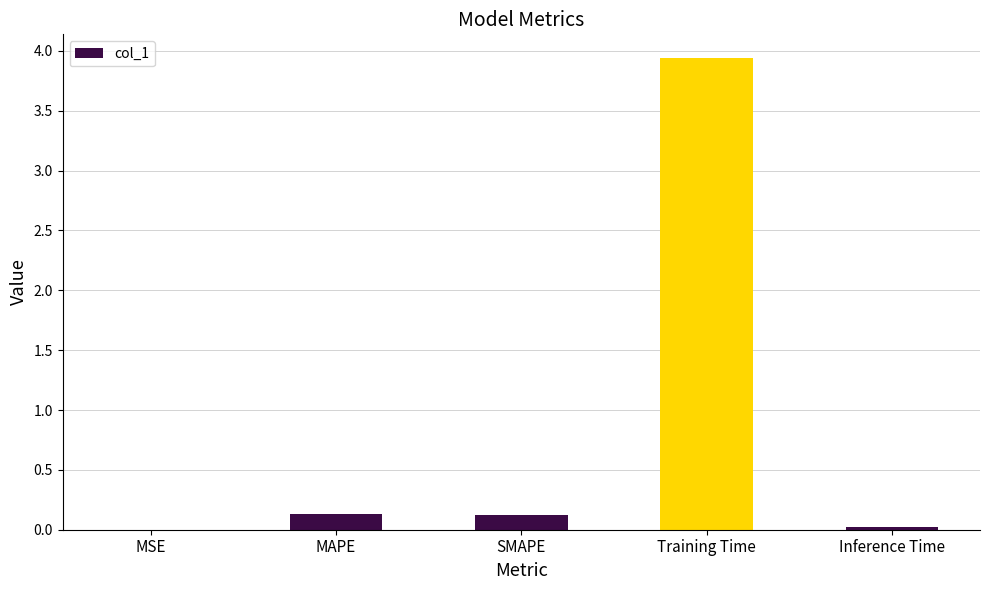

Is it true that the value at Training Time is 6.3?

False